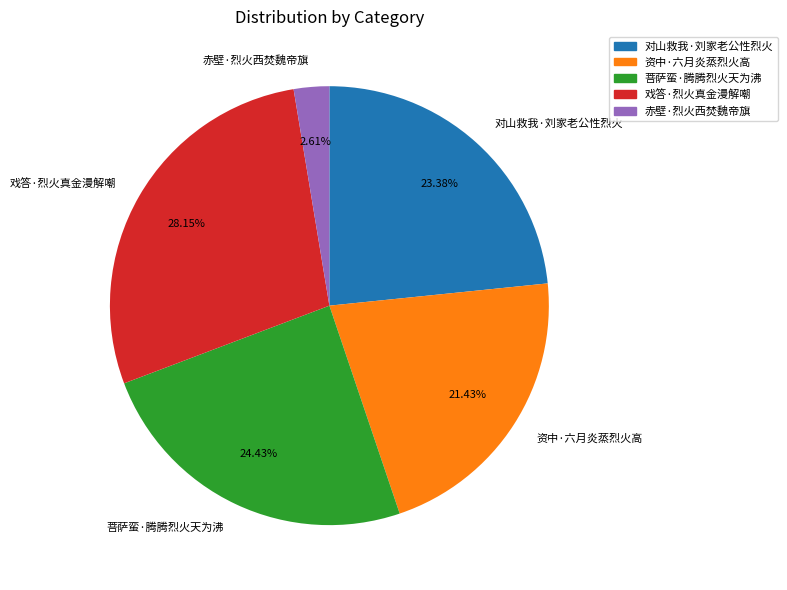

Is there any slice that represents more than half of the pie?

No